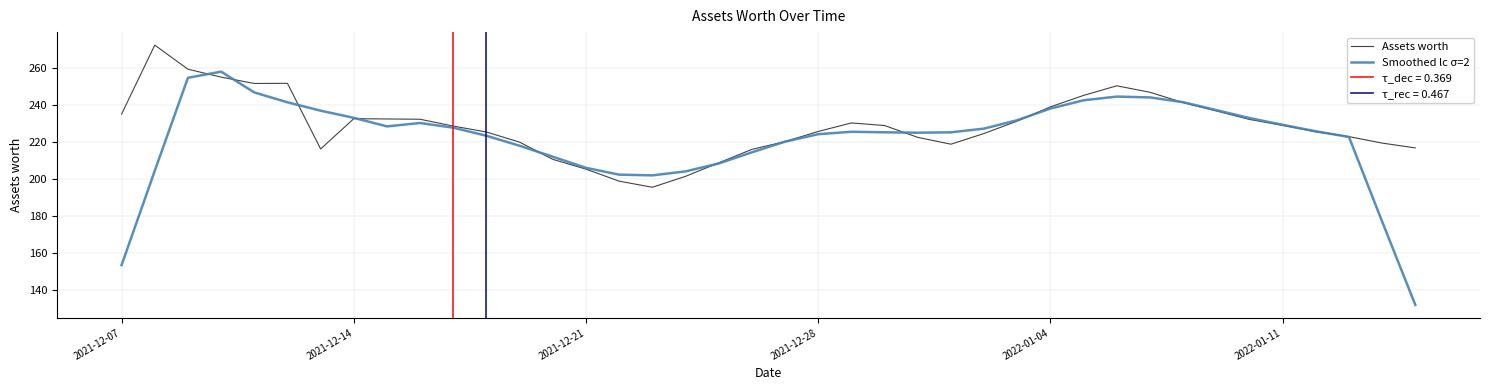

What is the highest value of the Smoothed lc σ=2 series?

258.0